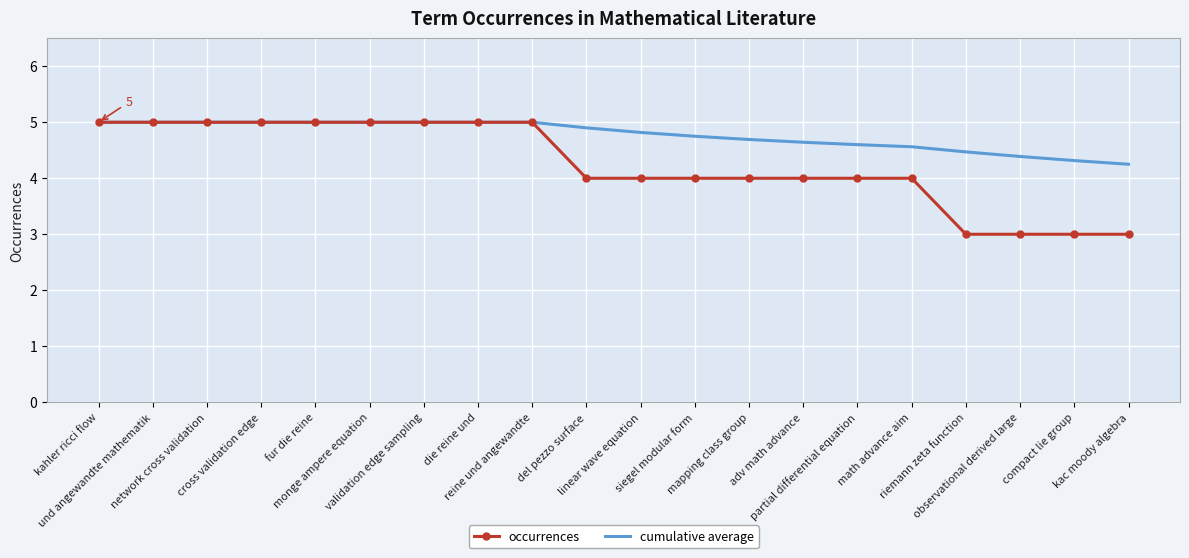

The value of occurrences at compact lie group is 3.0. True or false?

True